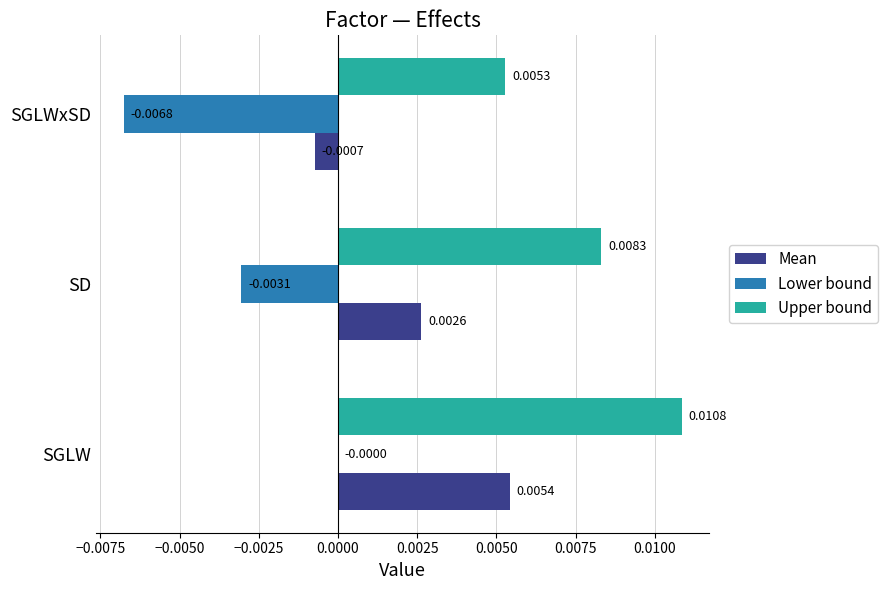

Which series has the largest total across all categories?

Upper bound